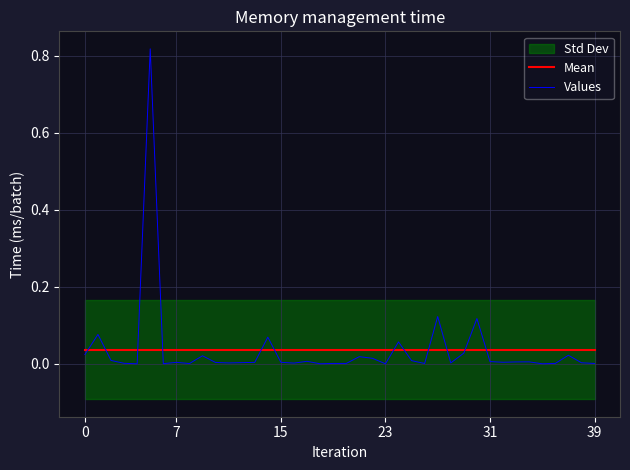

Rank the series at 24 from lowest to highest value.

Mean, Values